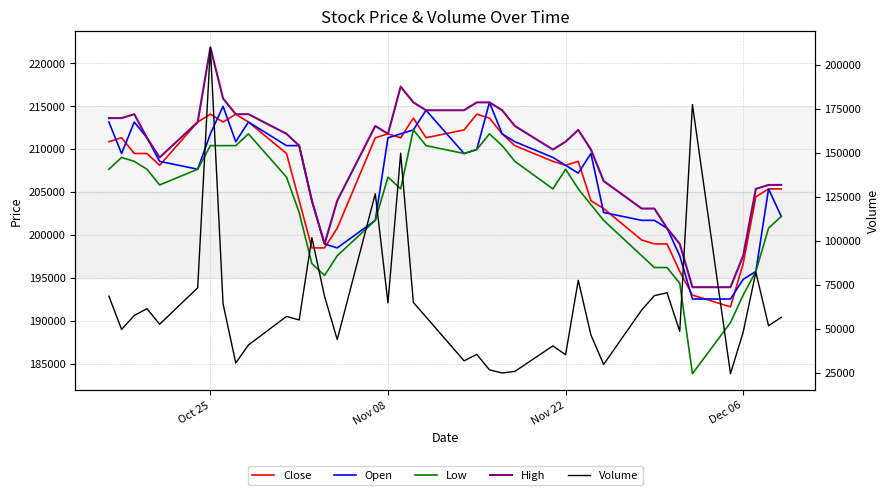

How many series are shown in this chart?

5